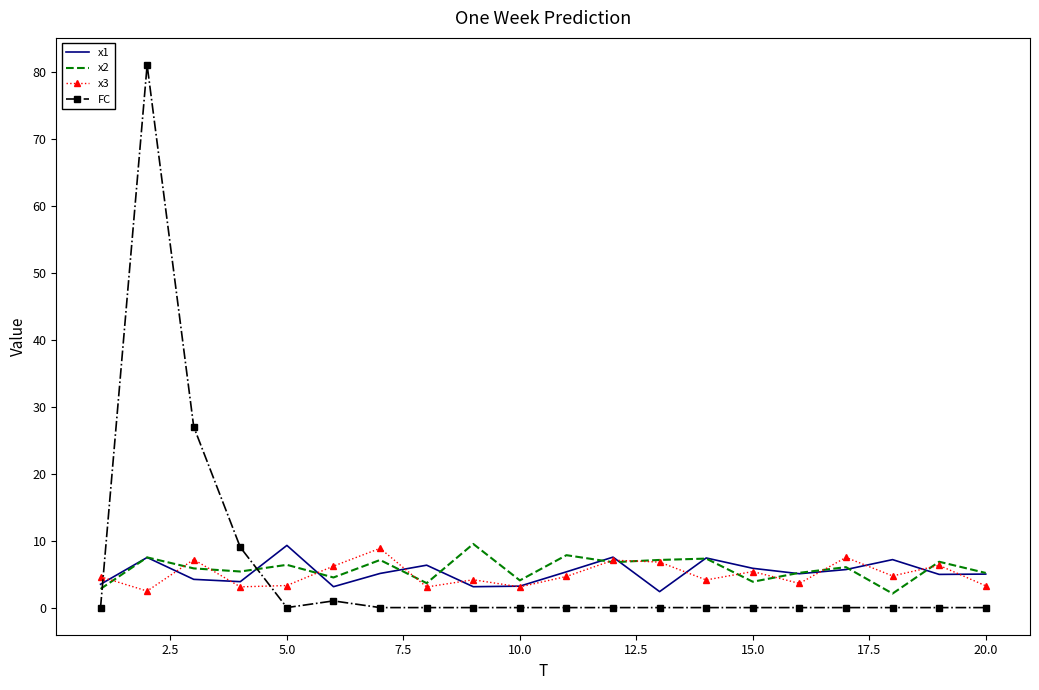

What are all the series names shown in the legend?

x1, x2, x3, FC